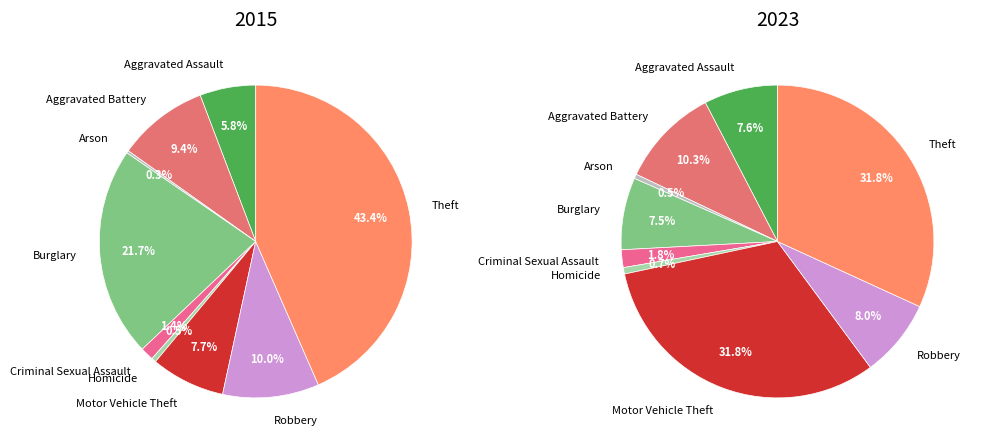

Is the sum of Motor Vehicle Theft and Burglary greater than half?

No